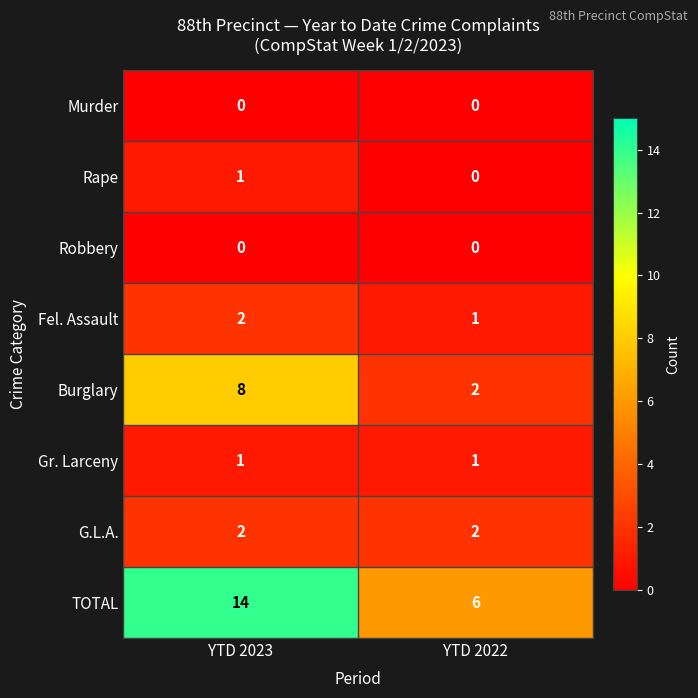

At how many categories does at least one series exceed 5?

2